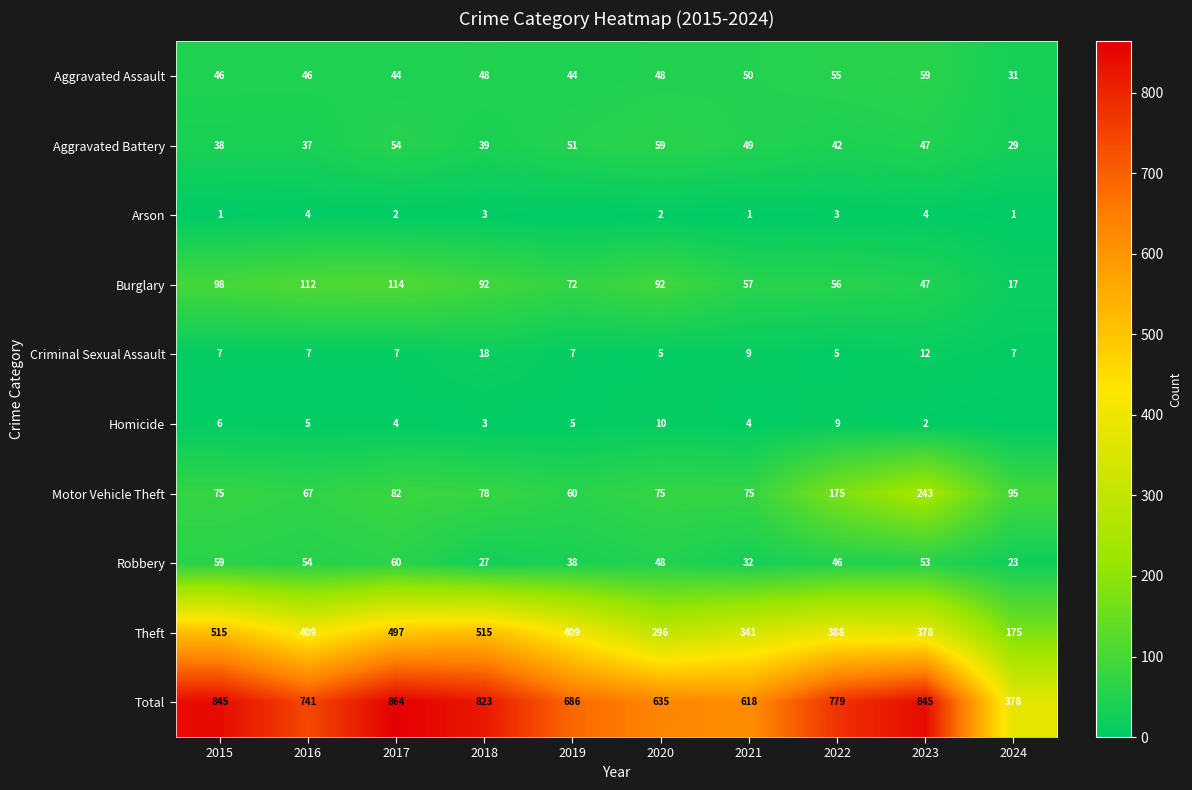

How many values in the Burglary series are below 92?

5